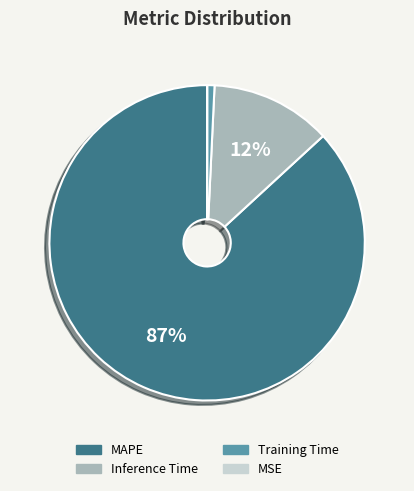

Which category has the biggest portion of the pie?

MAPE